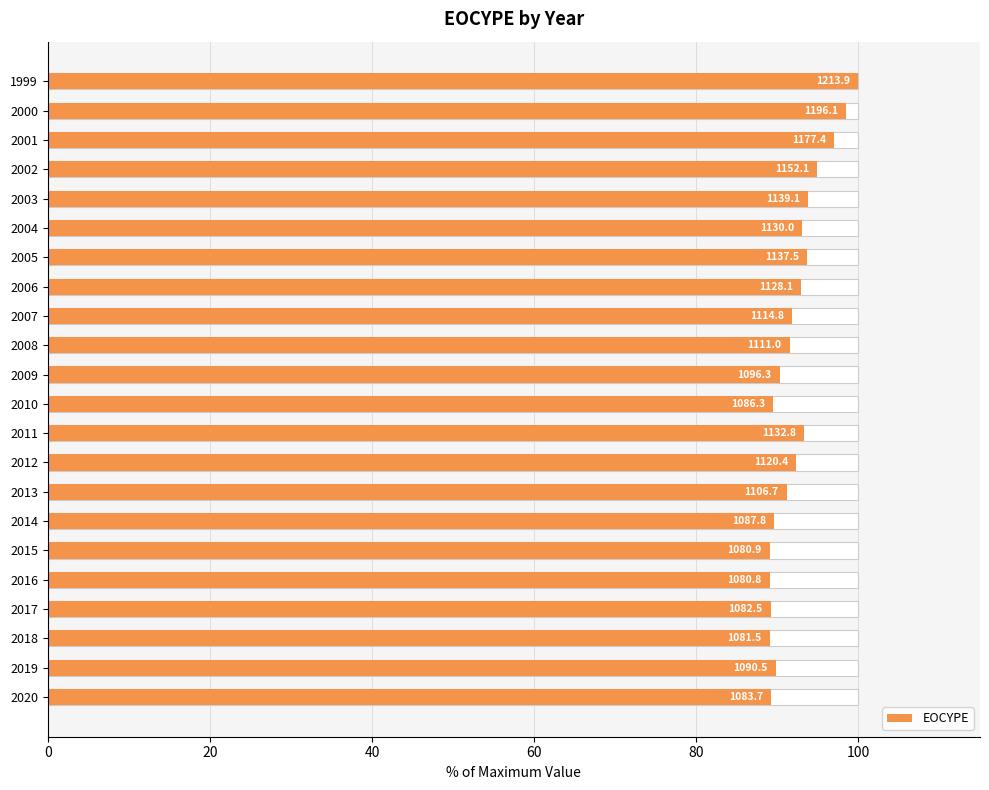

How many bars are there in total?

22